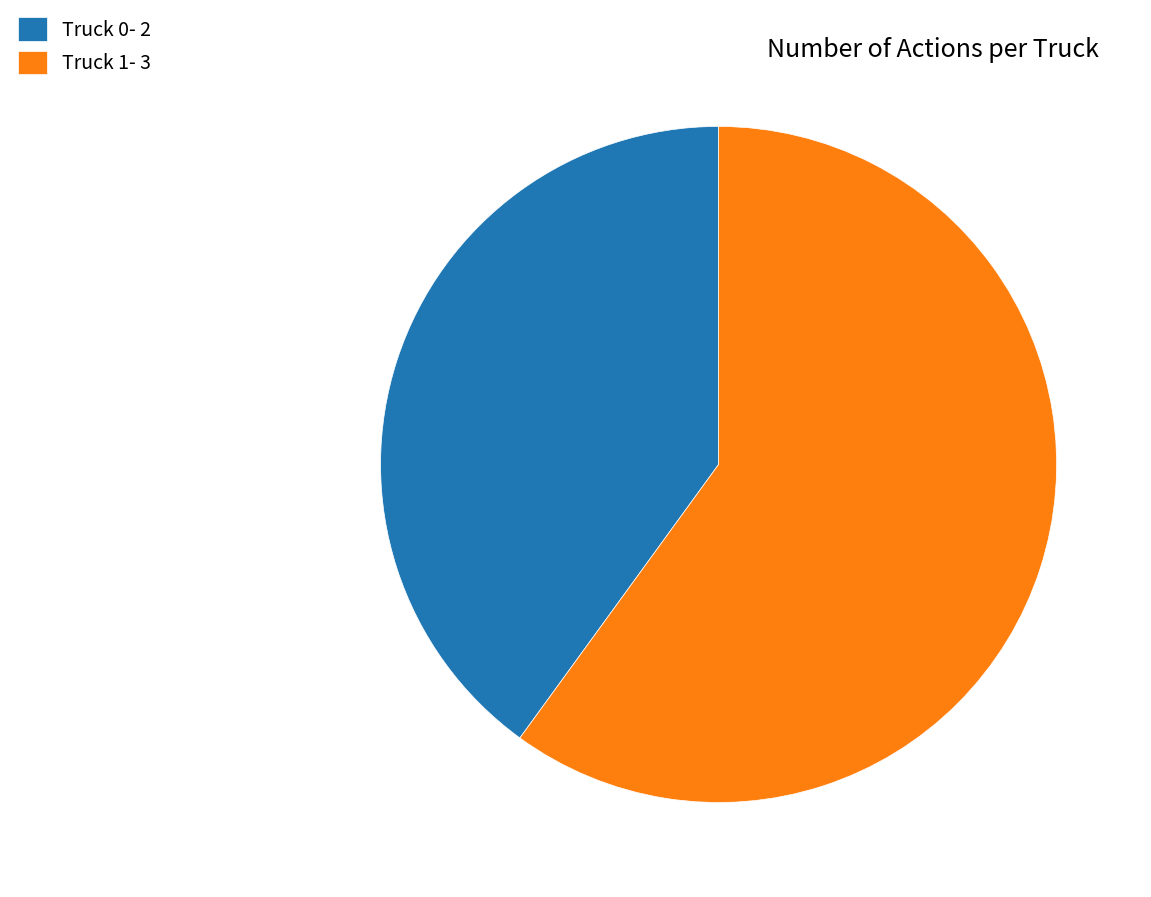

Count the number of slices in the pie.

2